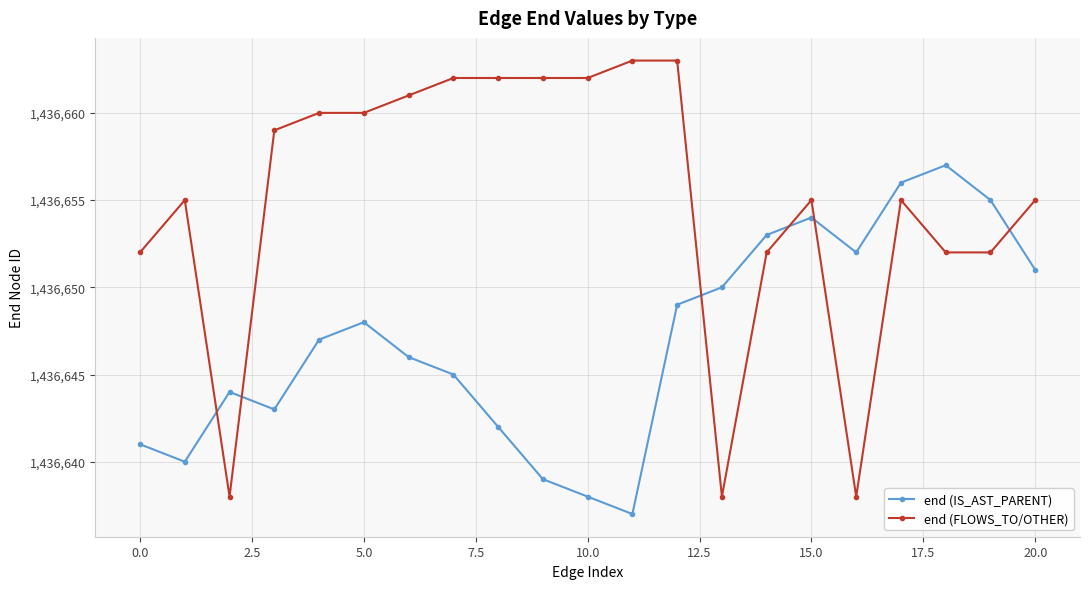

Which series ends up on top after the final intersection of end (IS_AST_PARENT) and end (FLOWS_TO/OTHER)?

end (FLOWS_TO/OTHER)